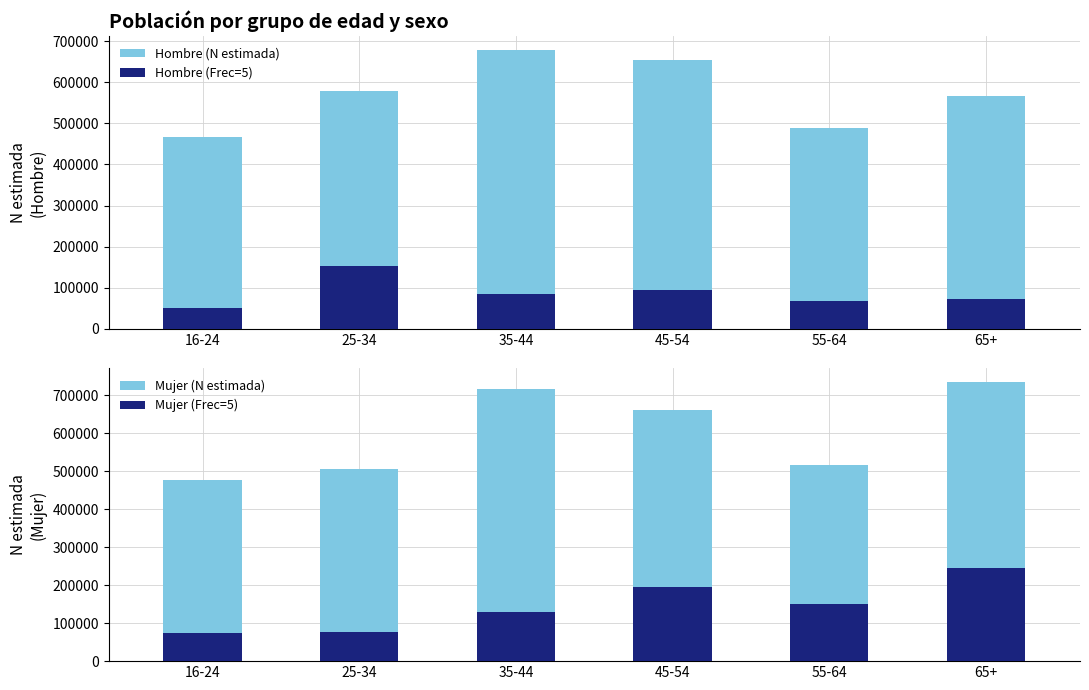

What is the maximum value for Hombre (N estimada)?

678856.0